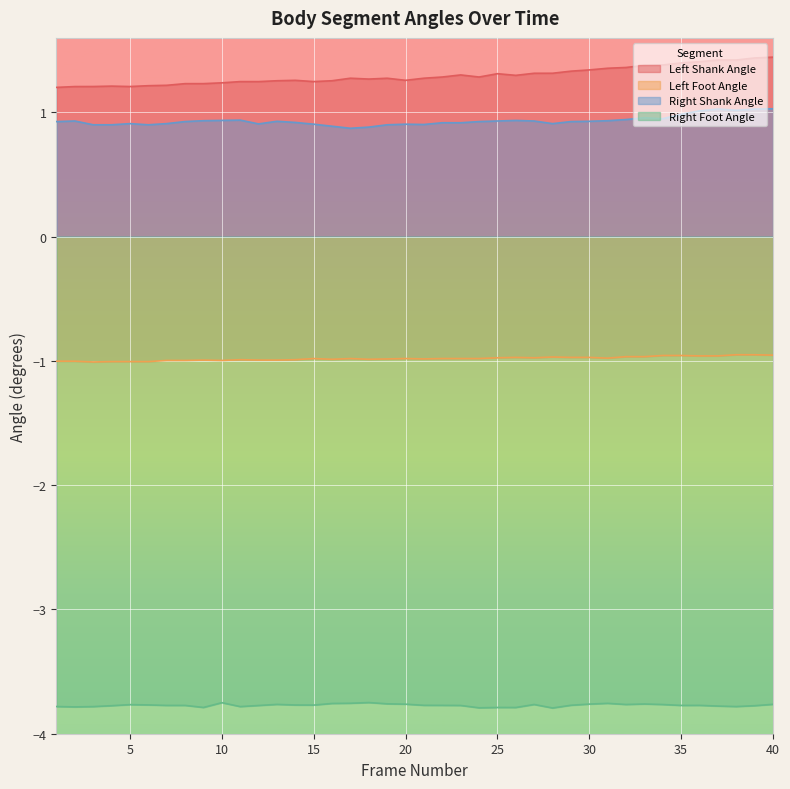

Reading left to right, extract all data points from this chart.

Left Shank Angle: 1.2	1.2	1.2	1.2	1.2	1.2	1.2	1.2	1.2	1.2	1.2	1.2	1.3	1.3	1.2	1.3	1.3	1.3	1.3	1.3	1.3	1.3	1.3	1.3	1.3	1.3	1.3	1.3	1.3	1.3	1.4	1.4	1.4	1.4	1.4	1.4	1.4	1.4	1.4	1.4
Left Foot Angle: -1.0	-1.0	-1.0	-1.0	-1.0	-1.0	-1.0	-1.0	-1.0	-1.0	-1.0	-1.0	-1.0	-1.0	-1.0	-1.0	-1.0	-1.0	-1.0	-1.0	-1.0	-1.0	-1.0	-1.0	-1.0	-1.0	-1.0	-1.0	-1.0	-1.0	-1.0	-1.0	-1.0	-1.0	-1.0	-1.0	-1.0	-0.9	-1.0	-1.0
Right Shank Angle: 0.9	0.9	0.9	0.9	0.9	0.9	0.9	0.9	0.9	0.9	0.9	0.9	0.9	0.9	0.9	0.9	0.9	0.9	0.9	0.9	0.9	0.9	0.9	0.9	0.9	0.9	0.9	0.9	0.9	0.9	0.9	0.9	1.0	0.9	1.0	1.0	1.0	1.0	1.0	1.0
Right Foot Angle: -3.8	-3.8	-3.8	-3.8	-3.8	-3.8	-3.8	-3.8	-3.8	-3.8	-3.8	-3.8	-3.8	-3.8	-3.8	-3.8	-3.8	-3.7	-3.8	-3.8	-3.8	-3.8	-3.8	-3.8	-3.8	-3.8	-3.8	-3.8	-3.8	-3.8	-3.8	-3.8	-3.8	-3.8	-3.8	-3.8	-3.8	-3.8	-3.8	-3.8